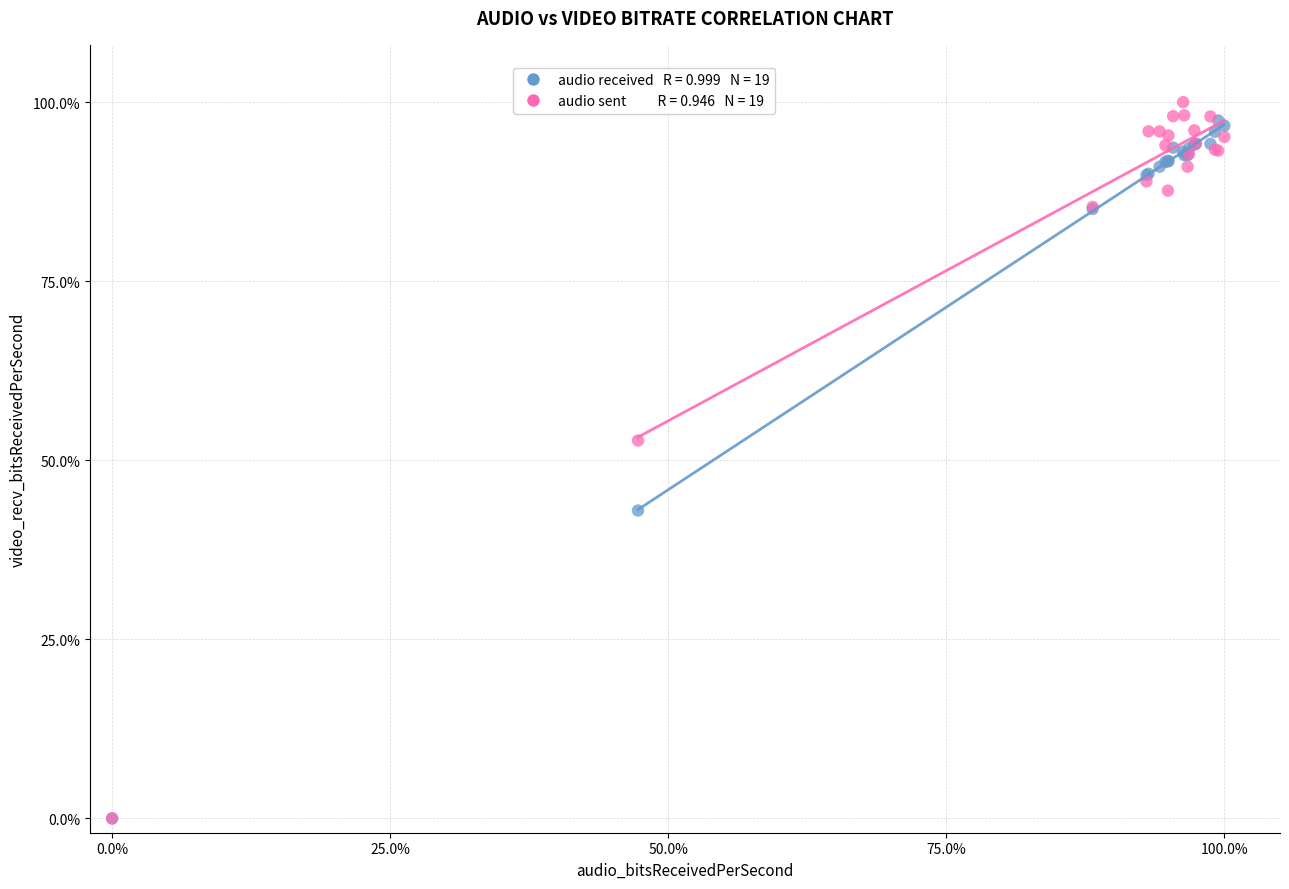

Across all series, what Y value is closest to 50?

52.8